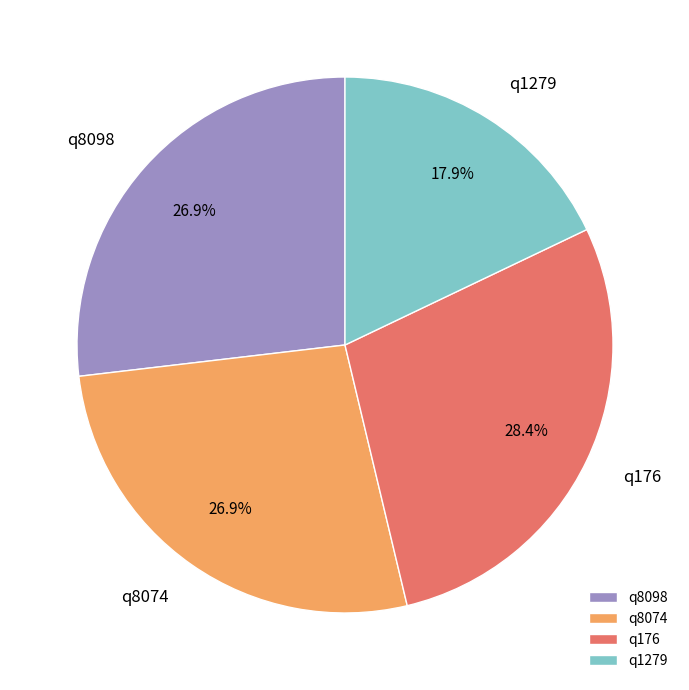

To the nearest percent, what is the difference between the q8074 and q176 slice percentages?

1%